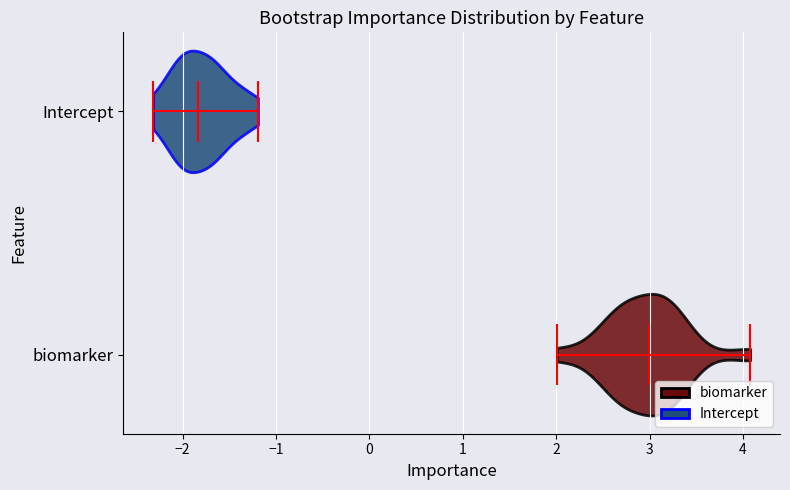

Reading bottom to top, read every violin against the x-axis: where its median line is, and the lowest and highest points it reaches. The values are not printed on the chart, so give them approximately, as read against the axis.

biomarker: median line 3.0, lowest point 2.0, highest point 4.1
Intercept: median line -1.8, lowest point -2.3, highest point -1.2